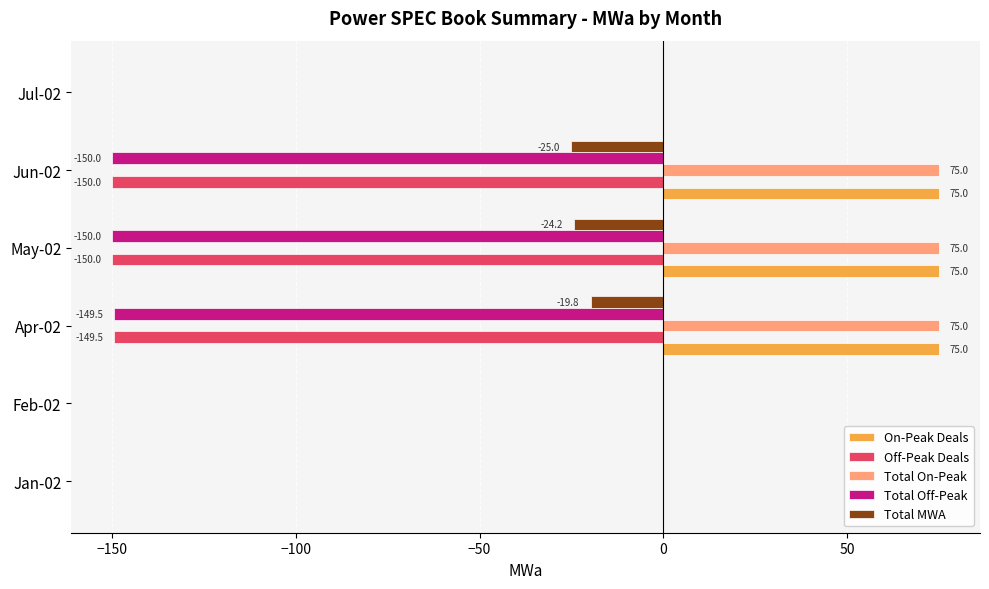

Between May-02 and Jun-02, which series saw the biggest shift?

Total MWA